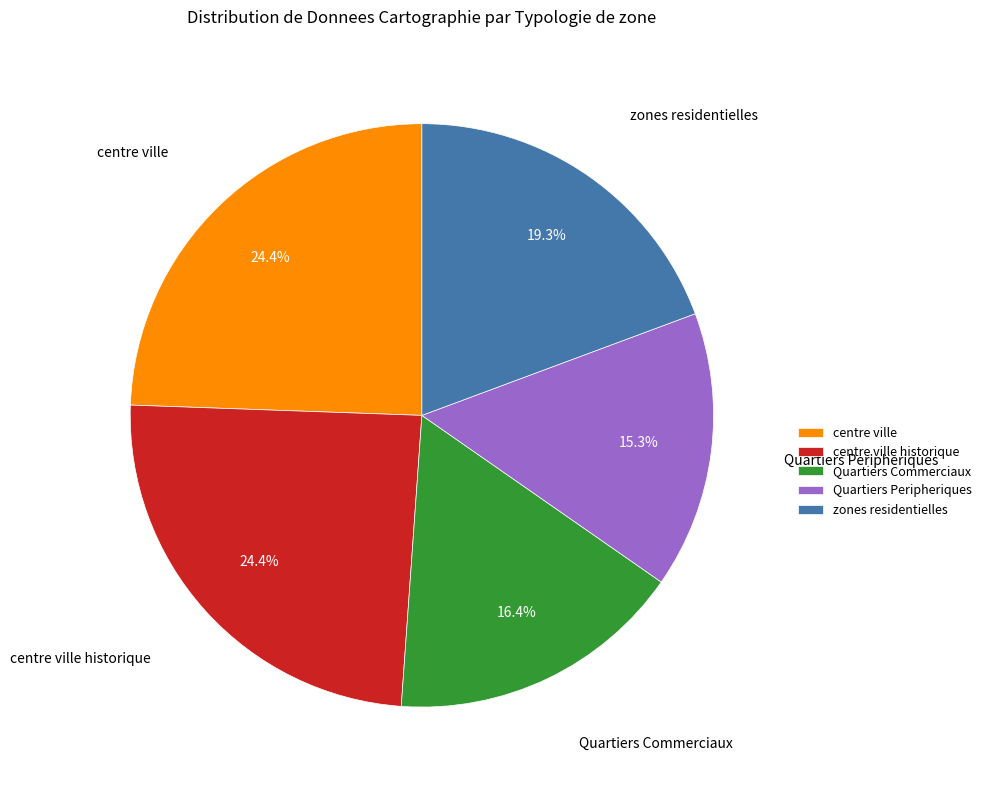

What is the smallest slice in the pie chart?

Quartiers Peripheriques